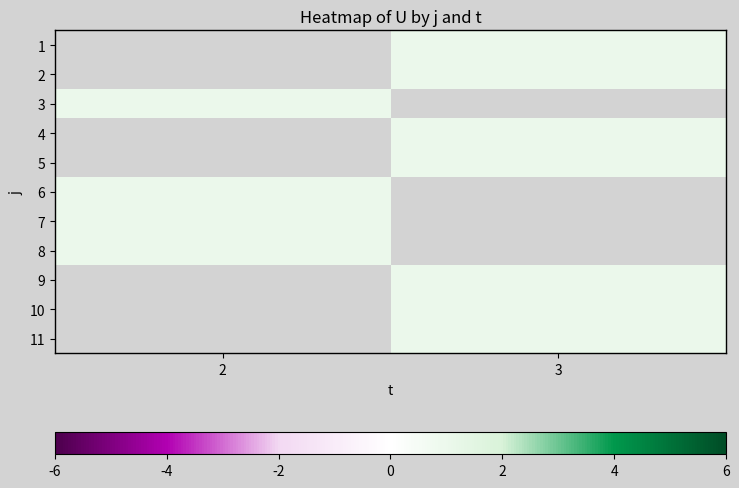

How many values in 10 are above zero?

1